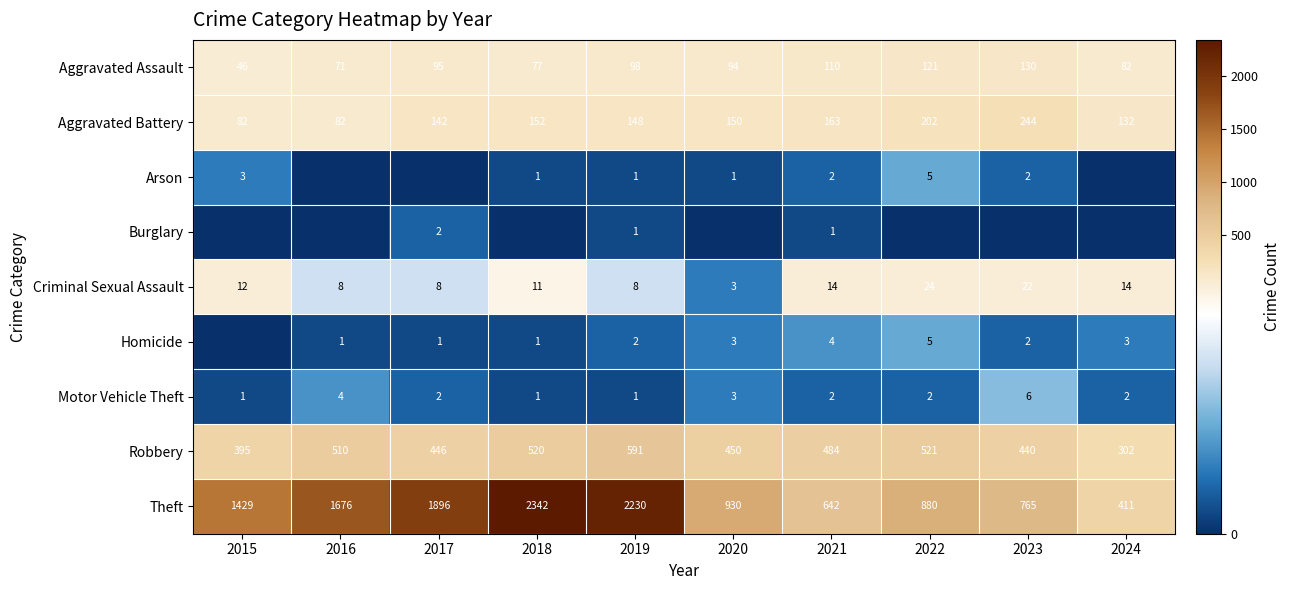

List the labels in order of Aggravated Assault value, smallest first.

2015, 2016, 2018, 2024, 2020, 2017, 2019, 2021, 2022, 2023